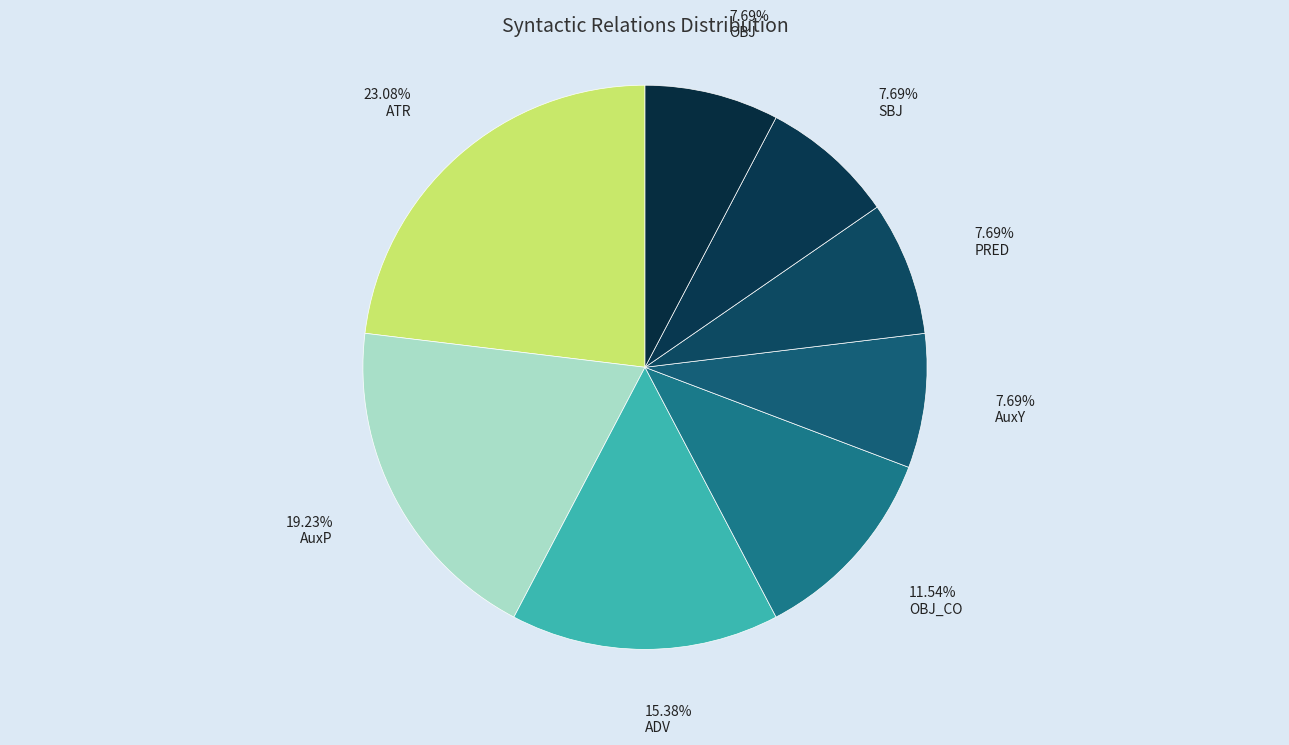

What is the change in value from ATR to PRED?

-4